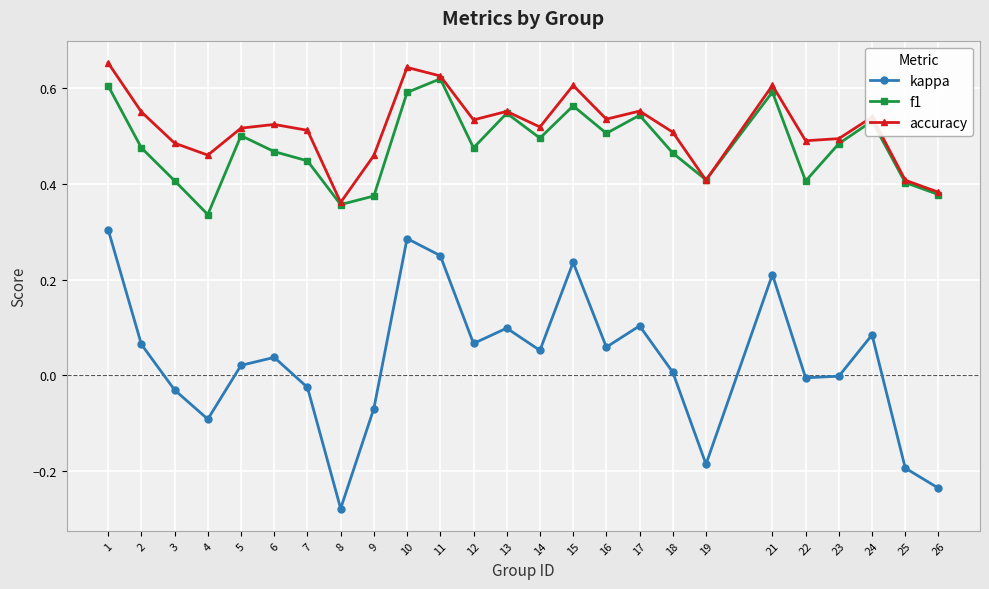

True or false: kappa has more than 1 interior local peaks.

True